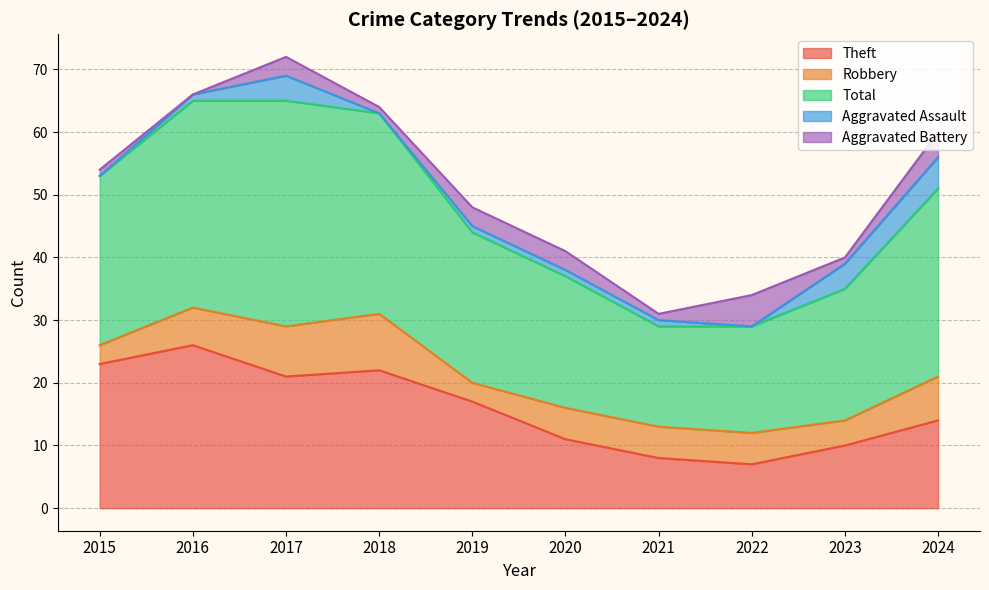

Reading left to right, transcribe all the data shown in this chart.

Theft: 2015=23	2016=26	2017=21	2018=22	2019=17	2020=11	2021=8	2022=7	2023=10	2024=14
Robbery: 2015=3	2016=6	2017=8	2018=9	2019=3	2020=5	2021=5	2022=5	2023=4	2024=7
Total: 2015=27	2016=33	2017=36	2018=32	2019=24	2020=21	2021=16	2022=17	2023=21	2024=30
Aggravated Assault: 2015=0	2016=1	2017=4	2018=0	2019=1	2020=1	2021=1	2022=0	2023=4	2024=5
Aggravated Battery: 2015=1	2016=0	2017=3	2018=1	2019=3	2020=3	2021=1	2022=5	2023=1	2024=4